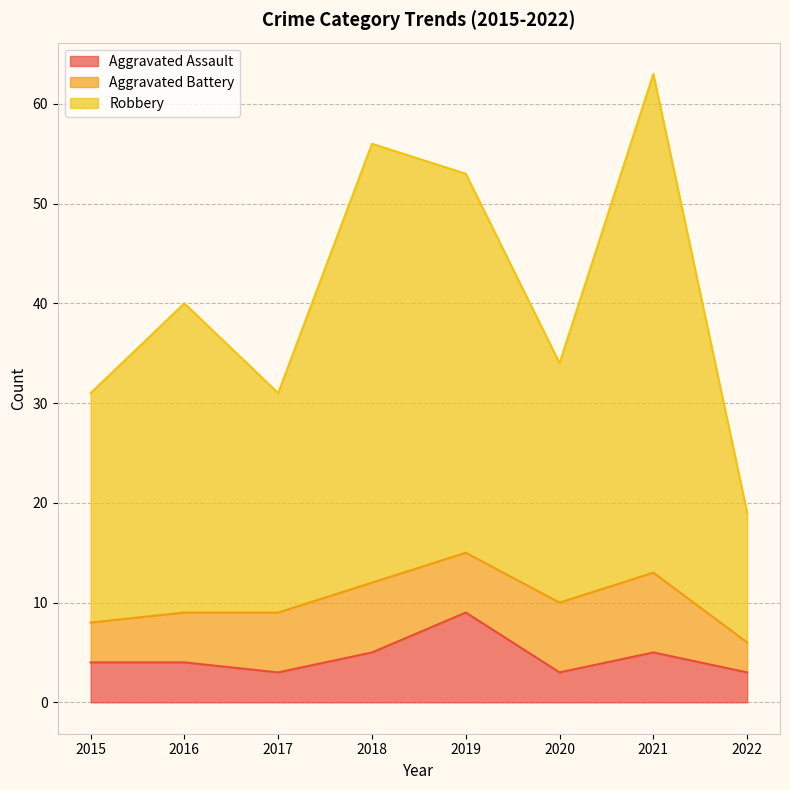

What is the maximum value for Aggravated Assault?

9